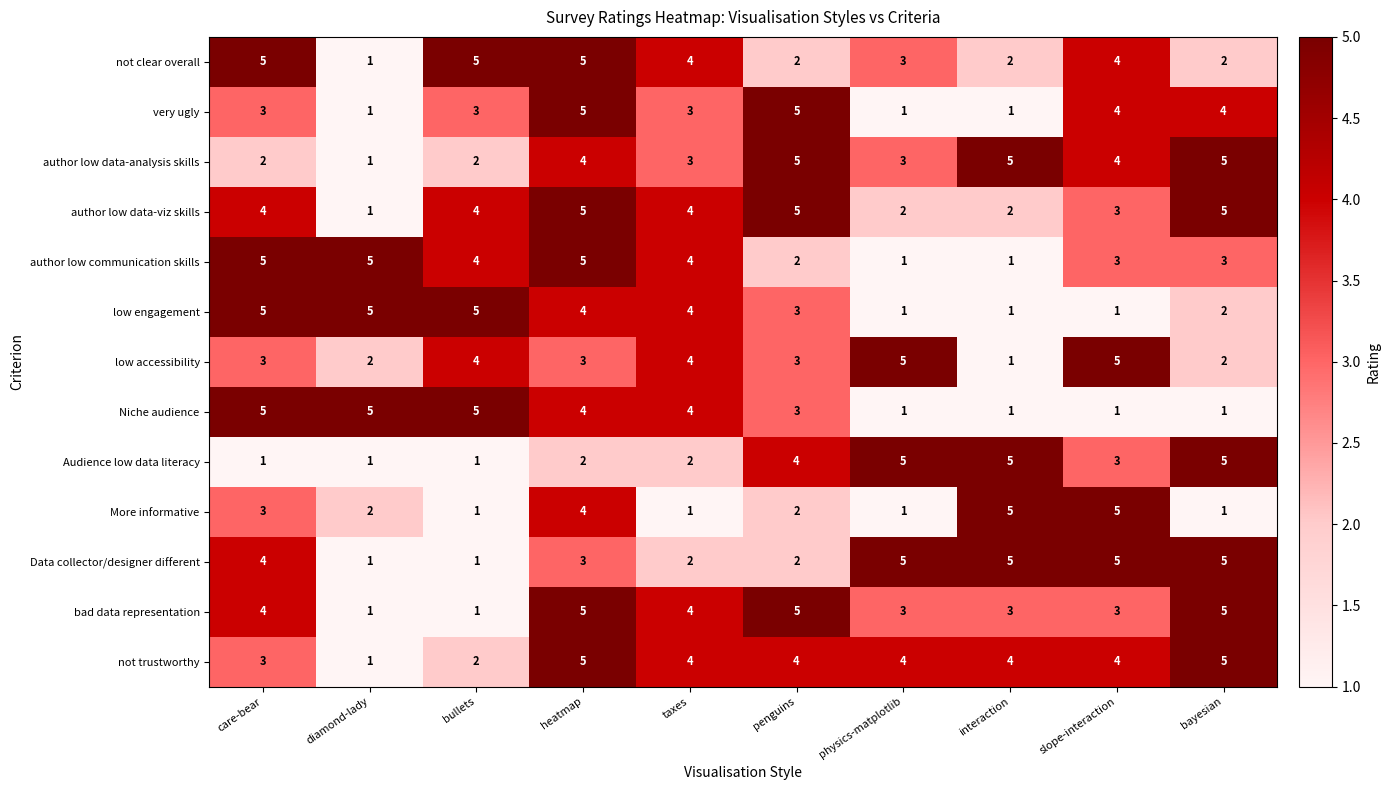

True or false: not trustworthy has a value of 2 at heatmap.

False